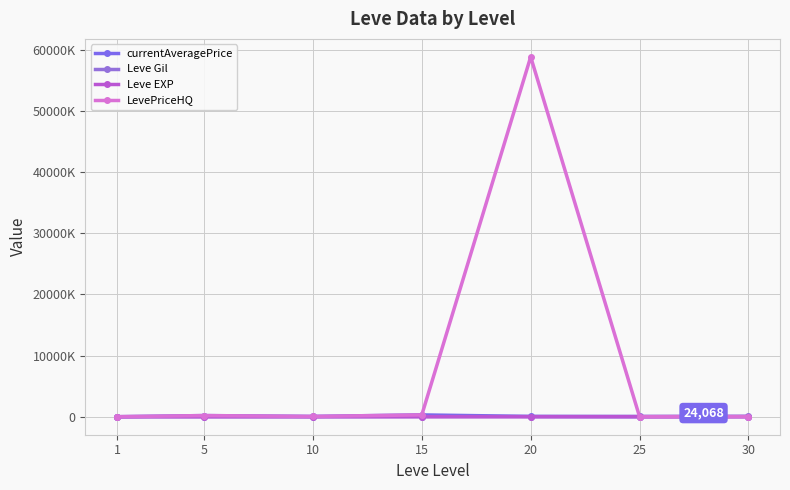

Which has a higher value, 10 or 25?

10